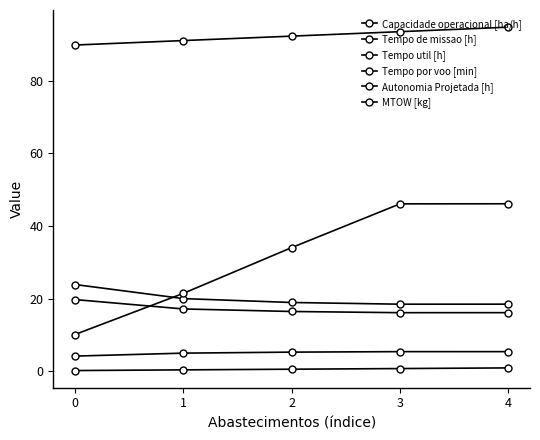

Reading right to left, extract all data points from this chart.

Capacidade operacional [ha/h]: 4=5.4	3=5.4	2=5.3	1=5.0	0=4.2
Tempo de missao [h]: 4=18.5	3=18.5	2=18.9	1=20.0	0=23.9
Tempo util [h]: 4=16.1	3=16.1	2=16.5	1=17.2	0=19.8
Tempo por voo [min]: 4=46.1	3=46.1	2=34.1	1=21.5	0=10.1
Autonomia Projetada [h]: 4=0.9	3=0.8	2=0.6	1=0.4	0=0.2
MTOW [kg]: 4=94.8	3=93.5	2=92.3	1=91.1	0=89.9